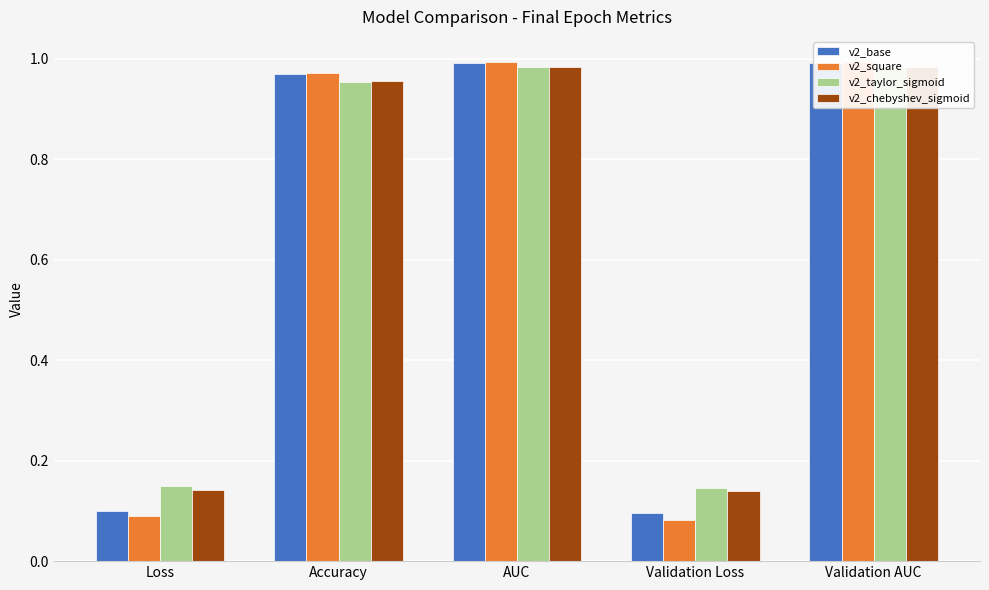

How many groups of bars are there?

5